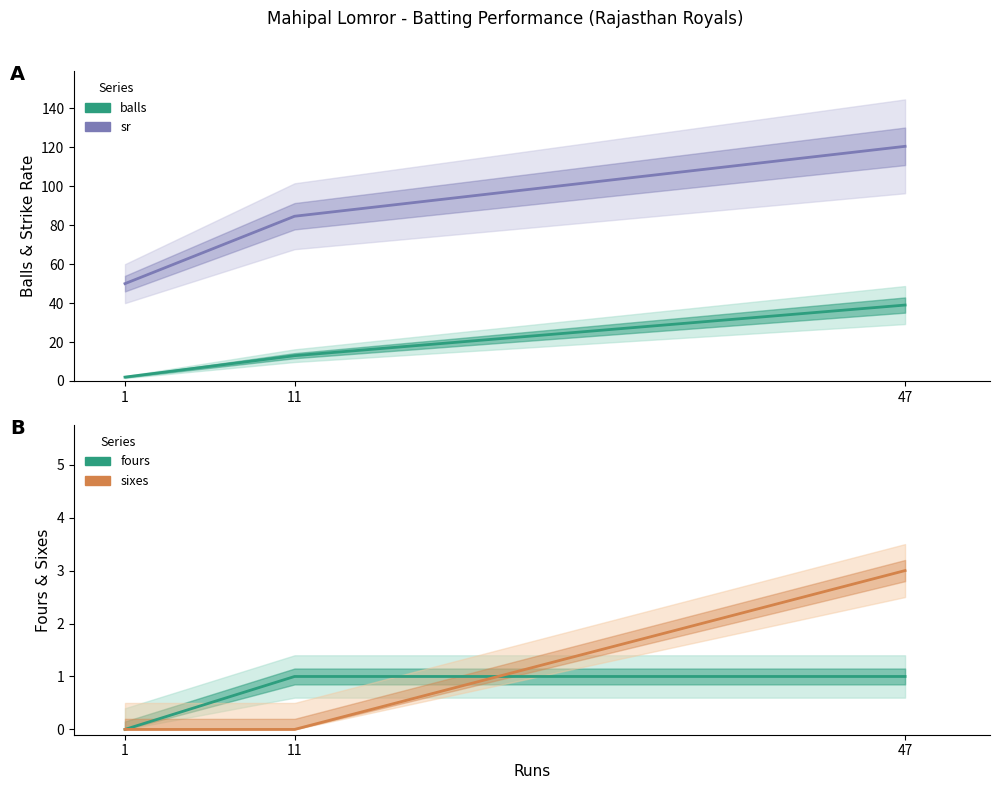

Rank the series at 11 from highest to lowest value.

sr, balls, fours, sixes